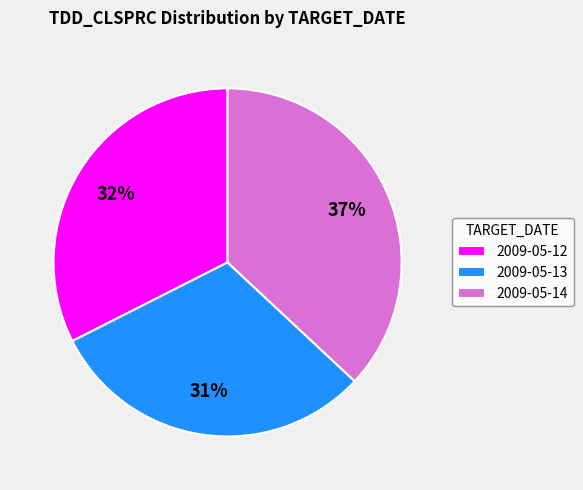

To the nearest percent, what is the combined percentage of 2009-05-12 and 2009-05-13?

63%